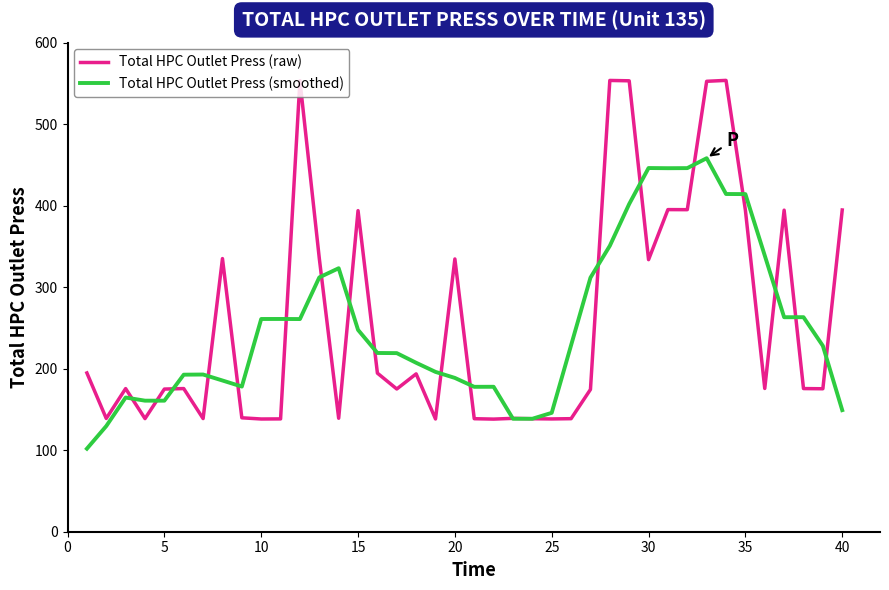

True or false: Total HPC Outlet Press (smoothed) and Total HPC Outlet Press (raw) cross at least once.

True